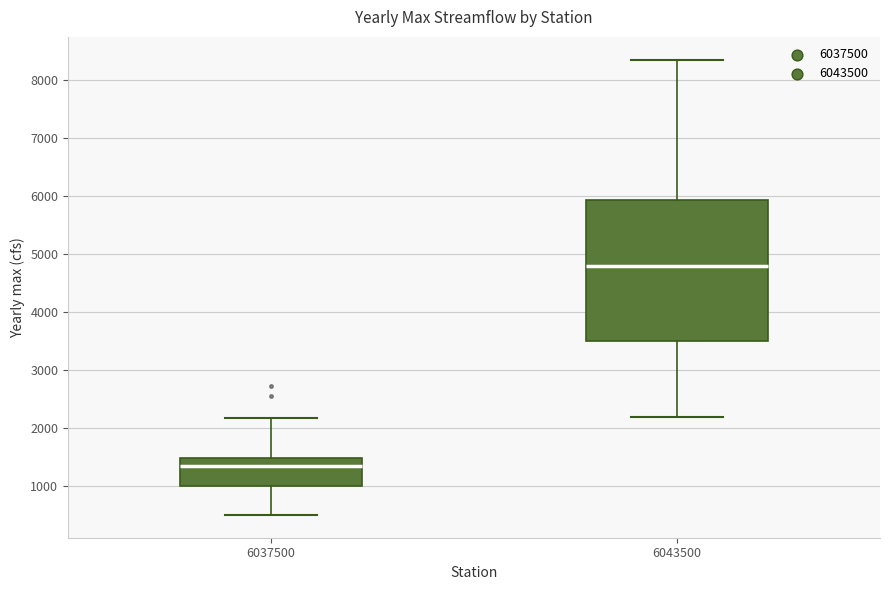

Reading left to right, read every box against the y-axis: the position of its median line, the range the box covers, and the ends of its whiskers. The values are not printed on the chart, so give them approximately, as read against the axis.

6037500: median 1400, box 1000 to 1500, whiskers 500 to 2200
6043500: median 4800, box 3500 to 5900, whiskers 2200 to 8400